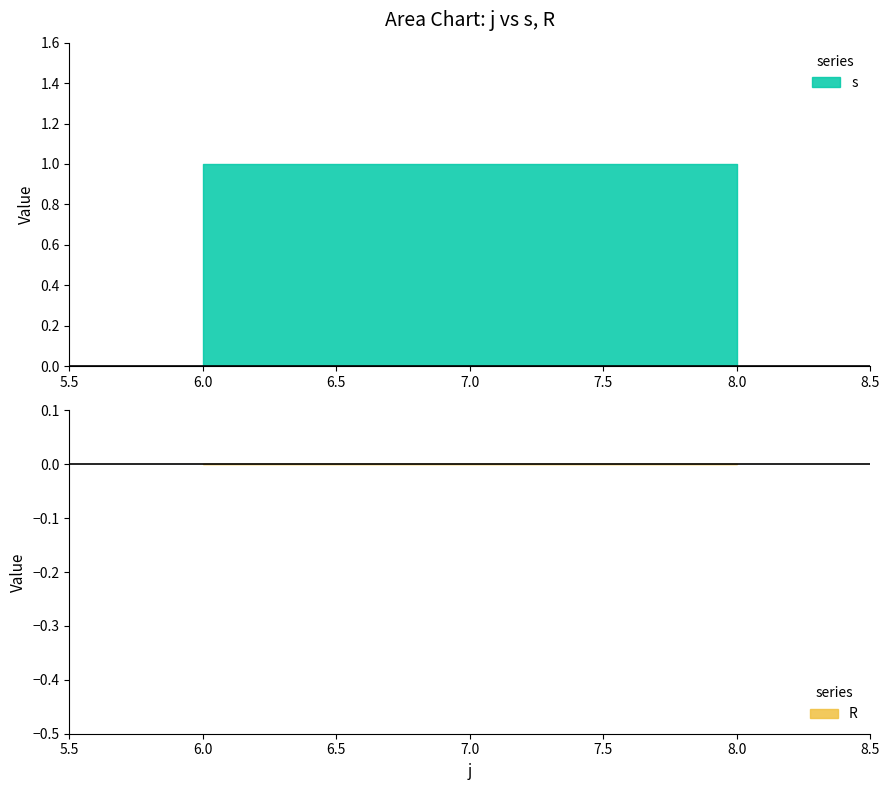

Which series changed the most between 7 and 8?

s